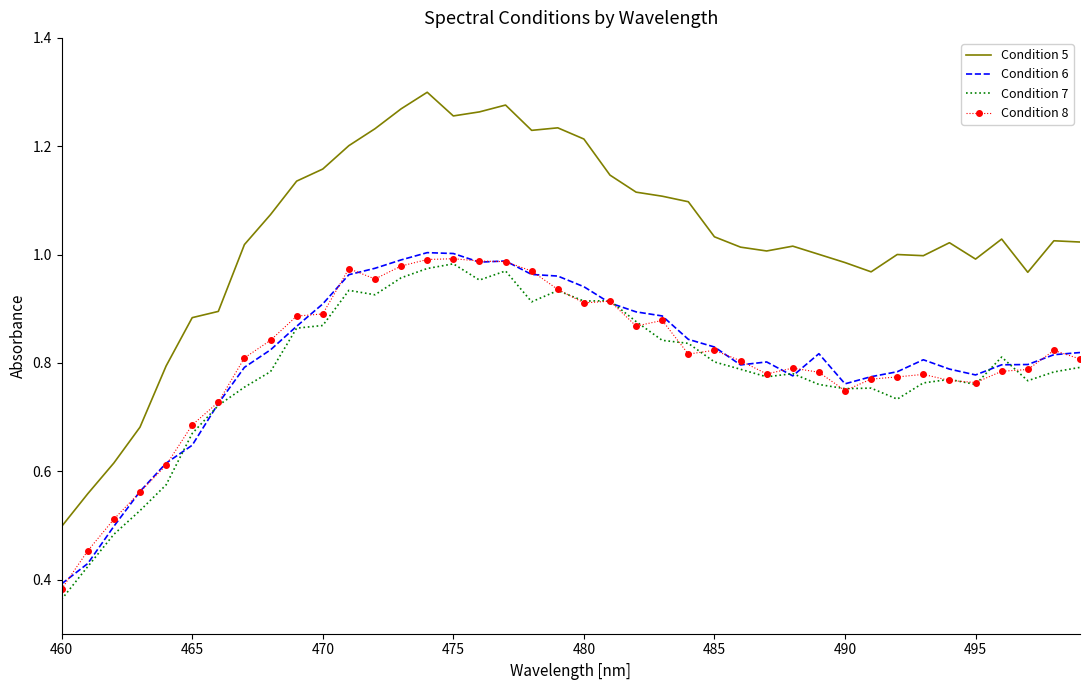

Which series has the largest range (max minus min)?

Condition 5